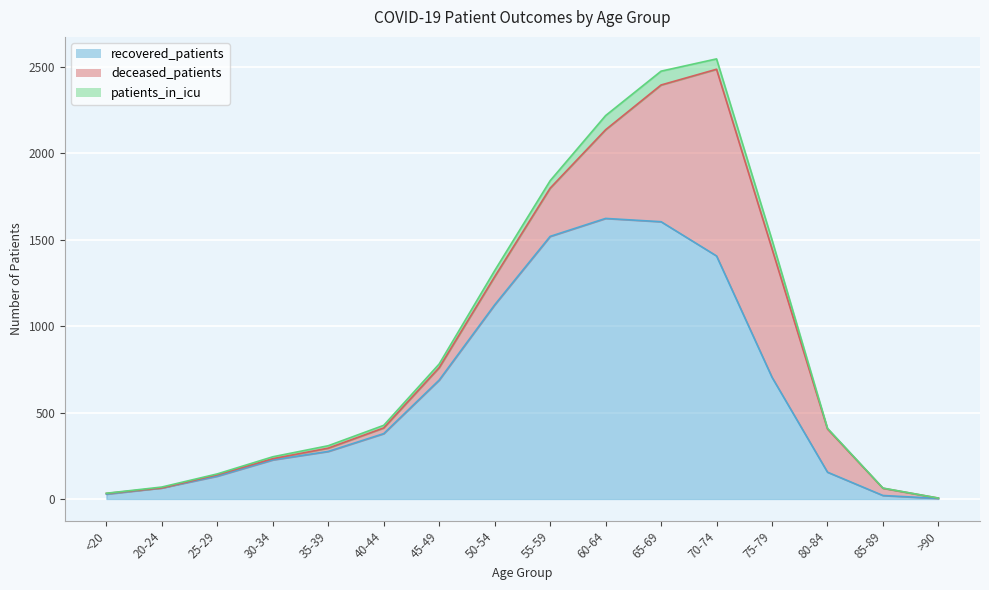

How many positive values does the patients_in_icu series have?

15